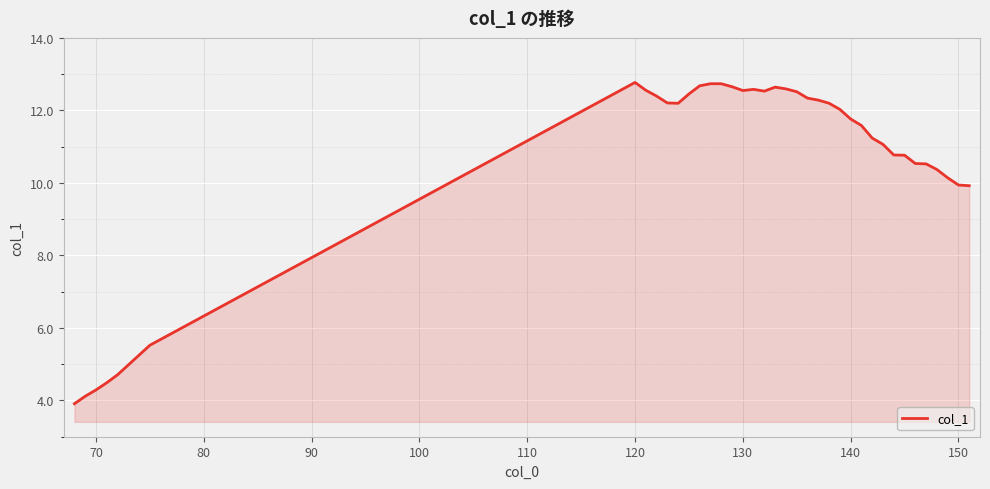

What is the greatest value displayed?

12.8